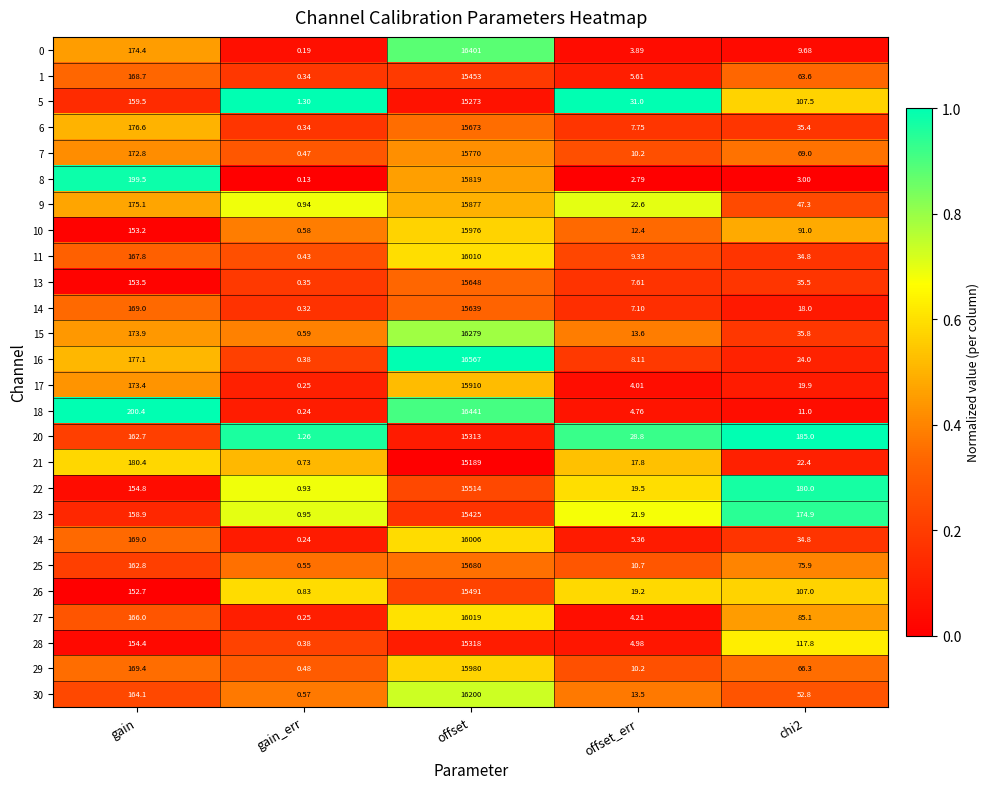

At which category is the sum across all series the highest?

offset